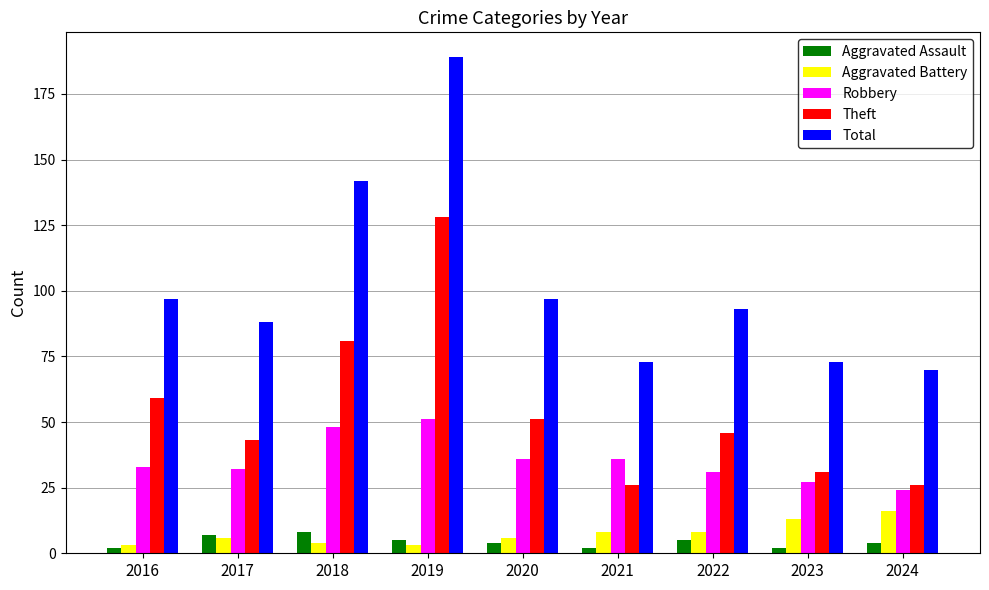

Which category has the highest value across all series?

2019